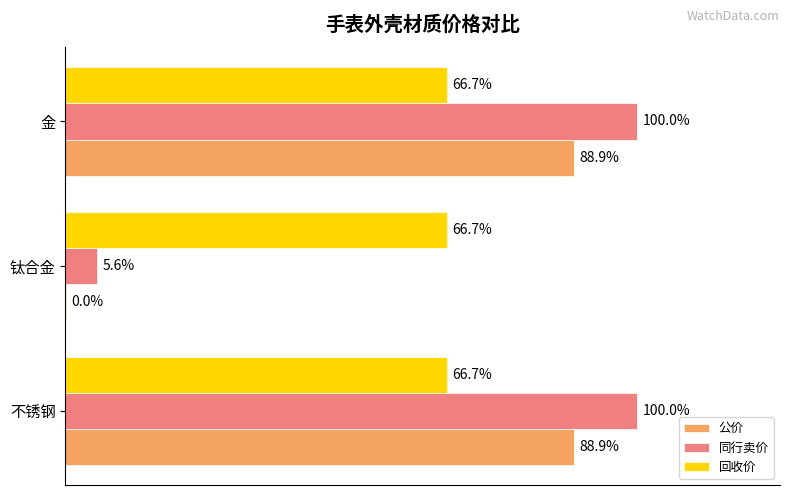

List the series in order of their peak value, lowest first.

回收价, 公价, 同行卖价